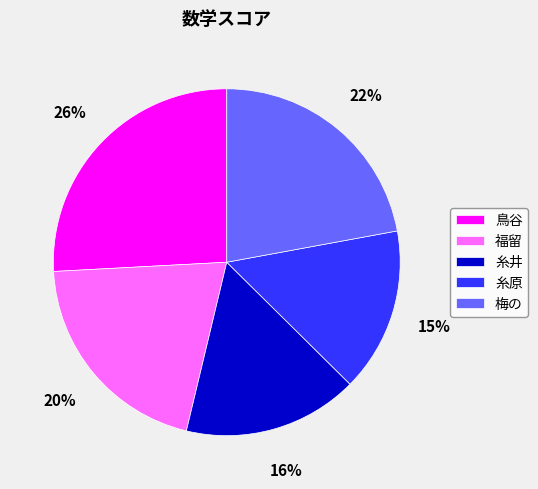

Which category has the biggest portion of the pie?

鳥谷